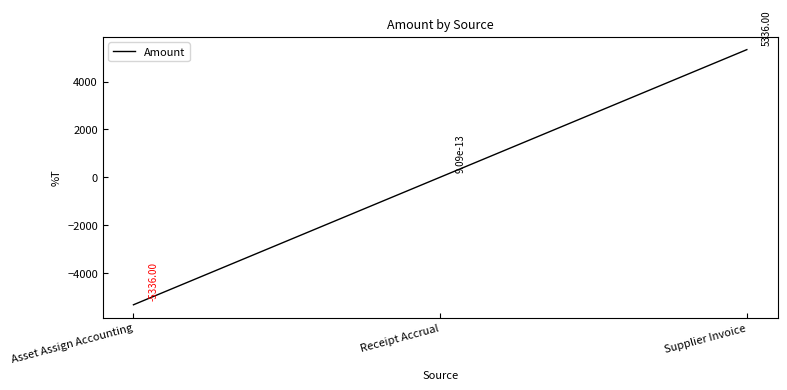

What value does the data have at Asset Assign Accounting?

-5336.0